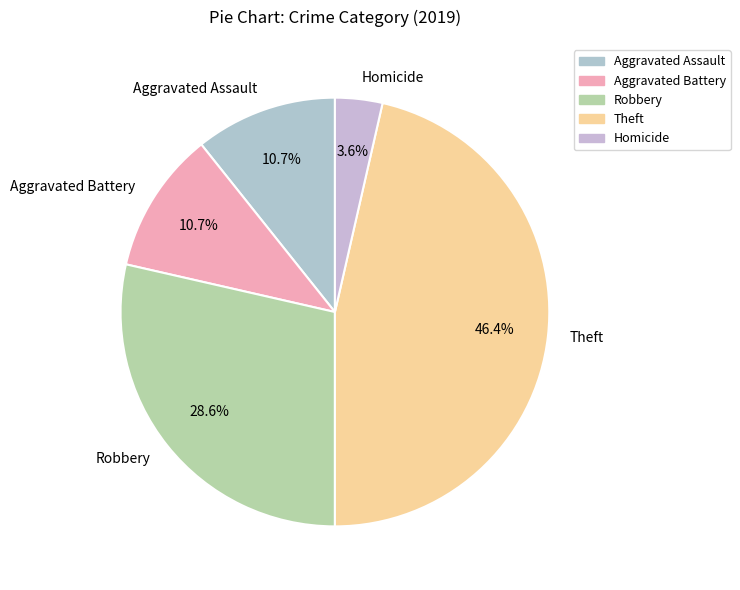

What is the largest slice in the pie chart?

Theft